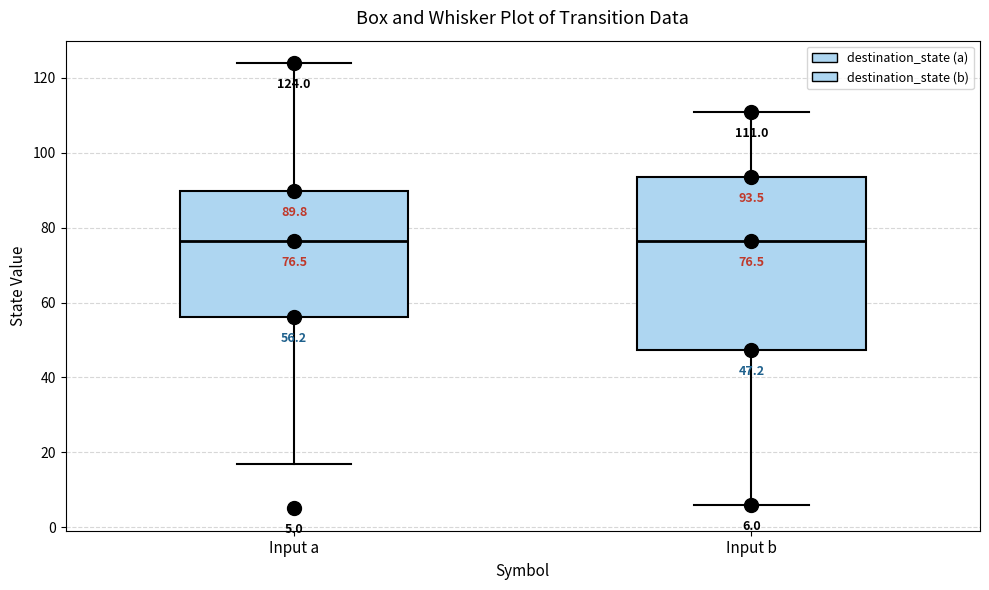

Comparing the boxes themselves (not the whiskers), which one is the tallest?

Input b